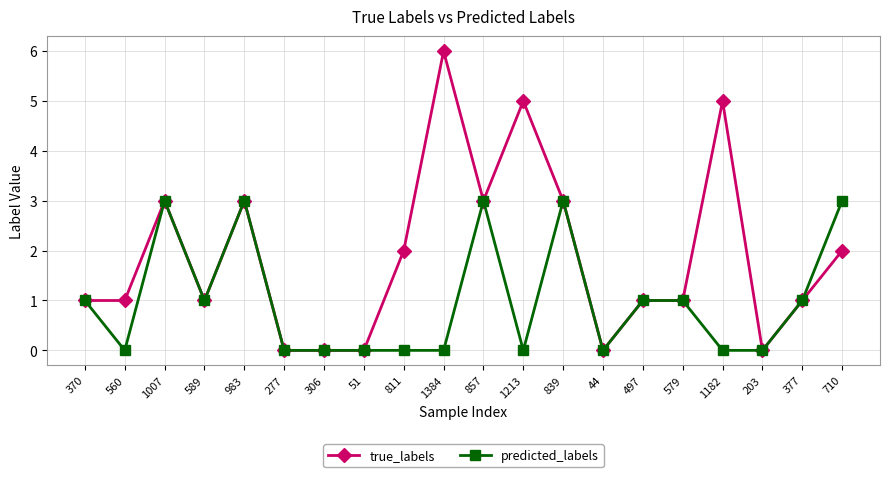

Reading left to right, extract all data points from this chart.

true_labels: 370=1	560=1	1007=3	589=1	983=3	277=0	306=0	51=0	811=2	1384=6	857=3	1213=5	839=3	44=0	497=1	579=1	1182=5	203=0	377=1	710=2
predicted_labels: 370=1	560=0	1007=3	589=1	983=3	277=0	306=0	51=0	811=0	1384=0	857=3	1213=0	839=3	44=0	497=1	579=1	1182=0	203=0	377=1	710=3